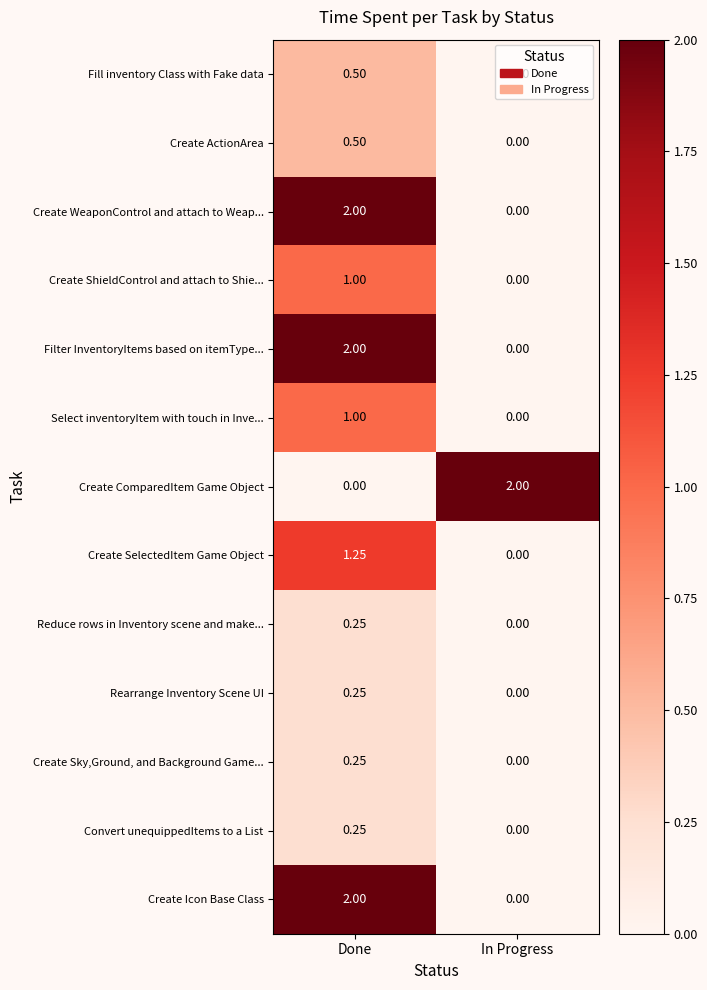

At which label does Select inventoryItem with touch in Inve... reach its minimum?

In Progress